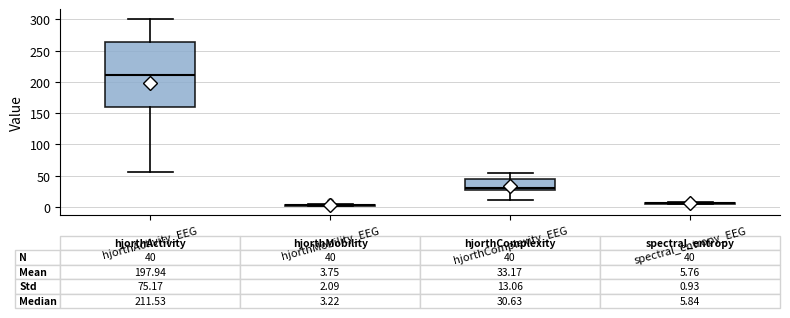

Which box is the tallest, from its lower edge to its upper edge?

hjorthActivity_EEG